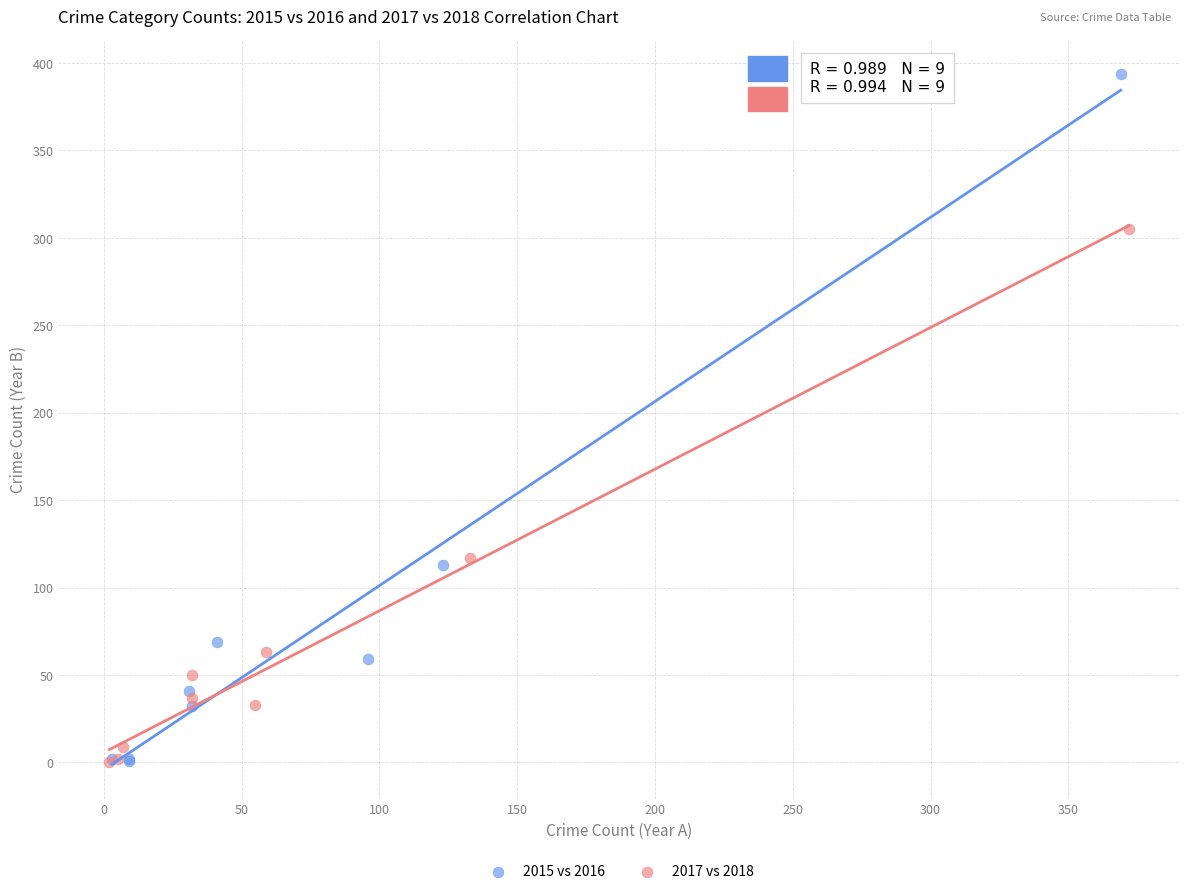

What are all the series names shown in the legend?

2015 vs 2016, 2017 vs 2018